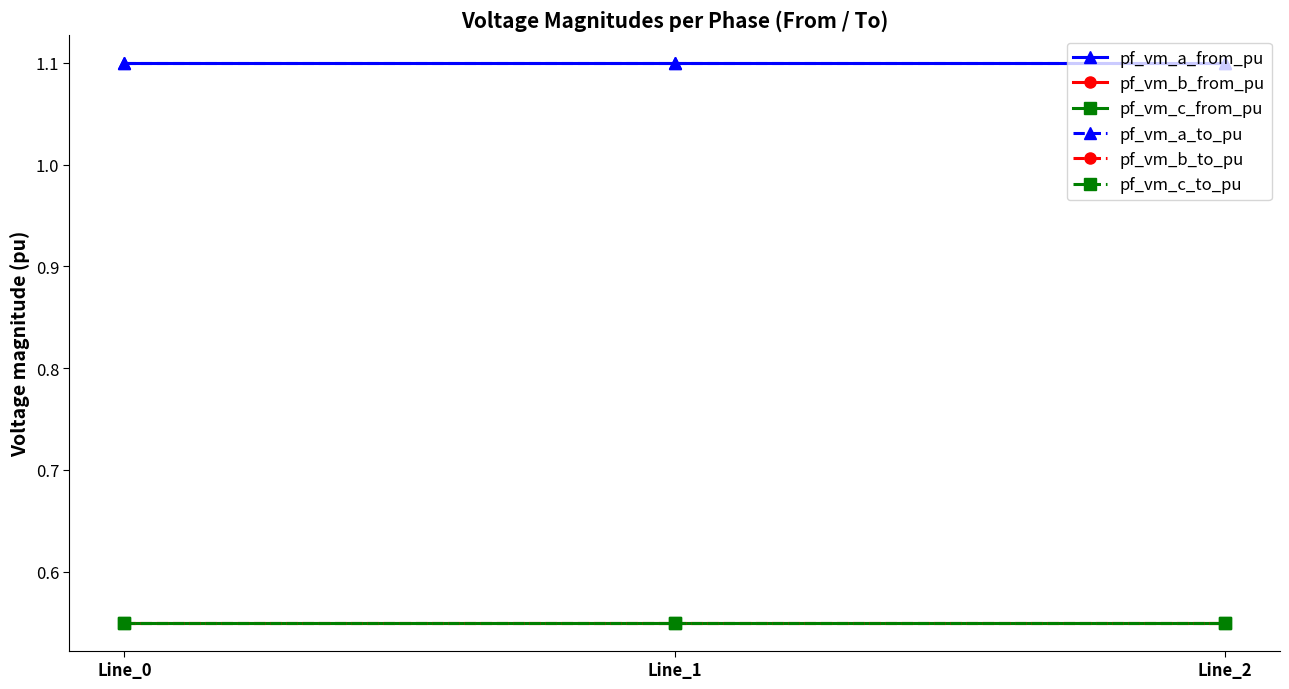

At which category does the chart reach its minimum across all series?

Line_1